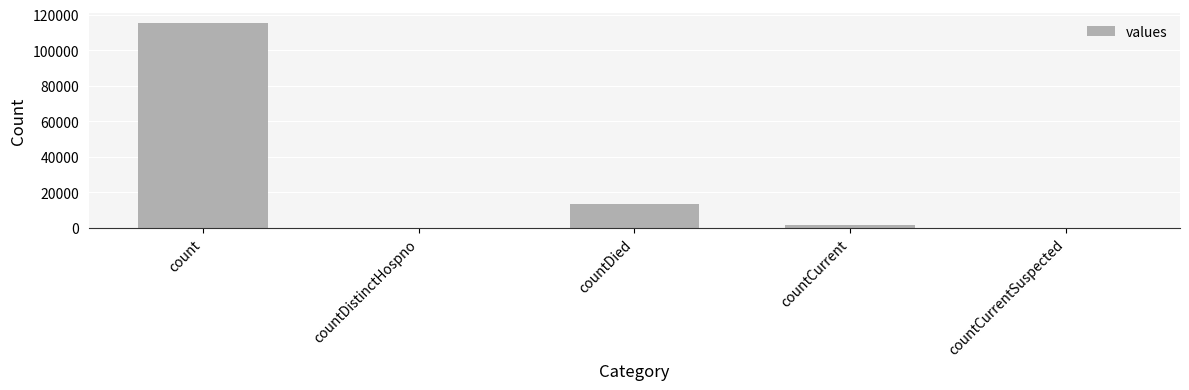

At which label does the data first exceed 1383?

count